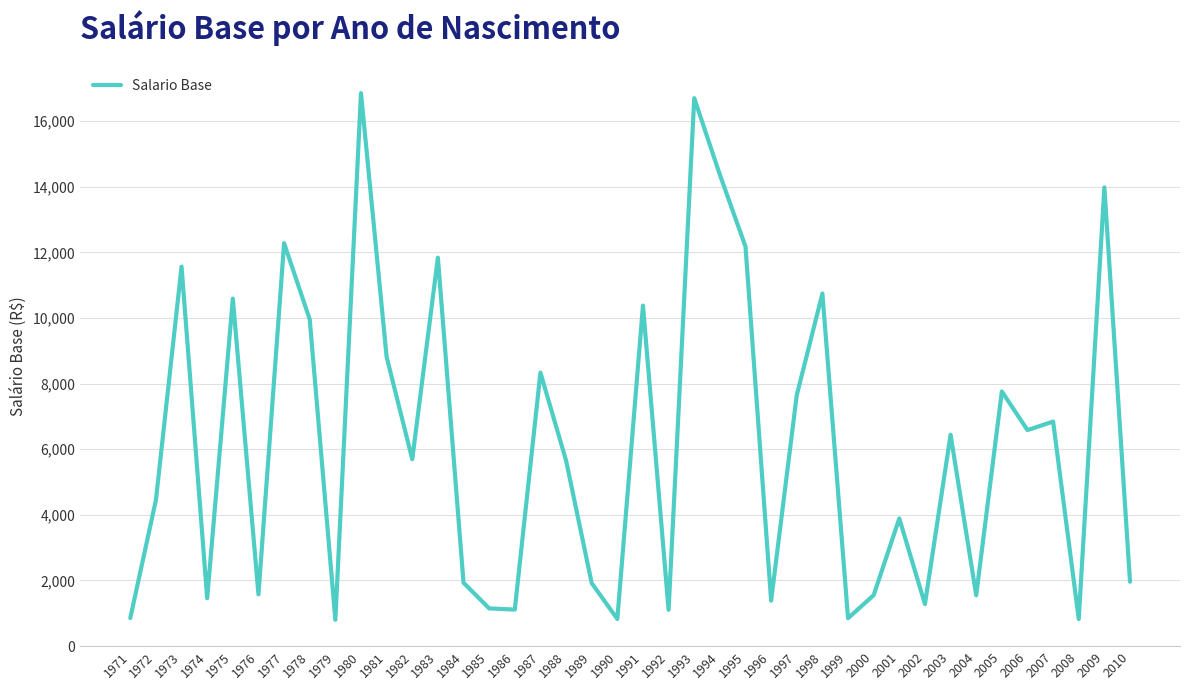

What is the change in value from 1976 to 1981?

+7239